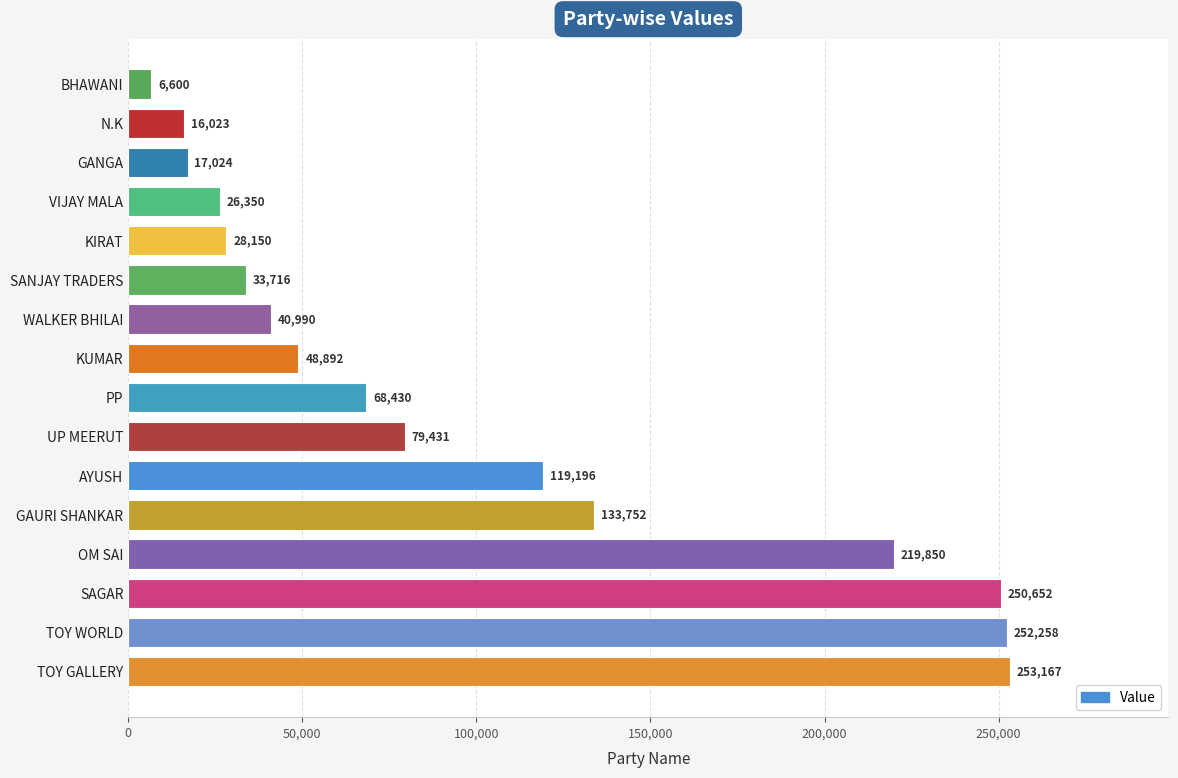

Reading top to bottom, what are all the values shown in this chart?

6600	16023	17024	26350	28150	33716	40990	48892	68430	79431	119196	133752	219850	250652	252258	253167